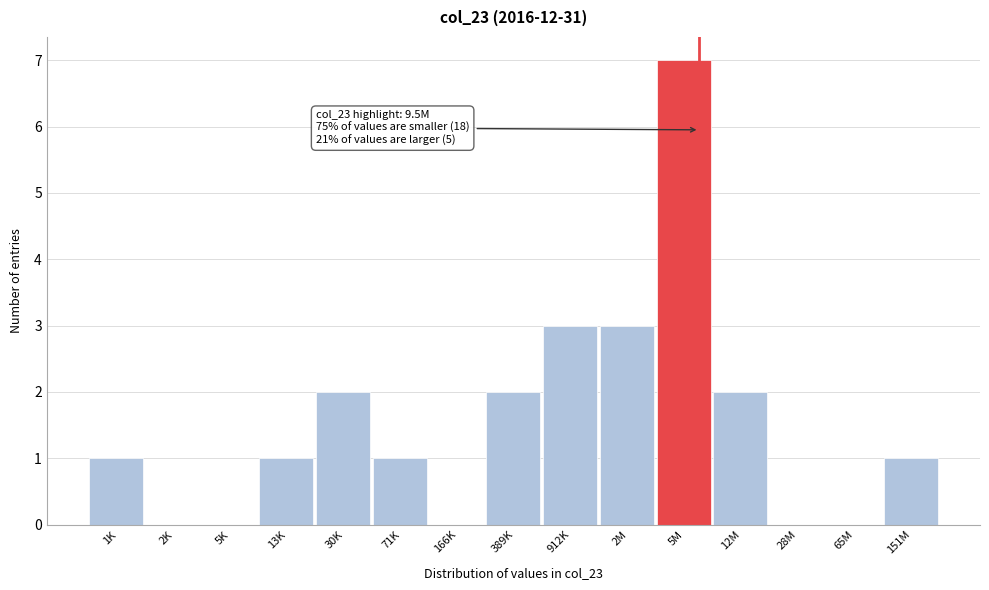

Reading left to right, what are all the values shown in this chart?

1K=1	2K=0	5K=0	13K=1	30K=2	71K=1	166K=0	389K=2	912K=3	2M=3	5M=7	12M=2	28M=0	65M=0	151M=1